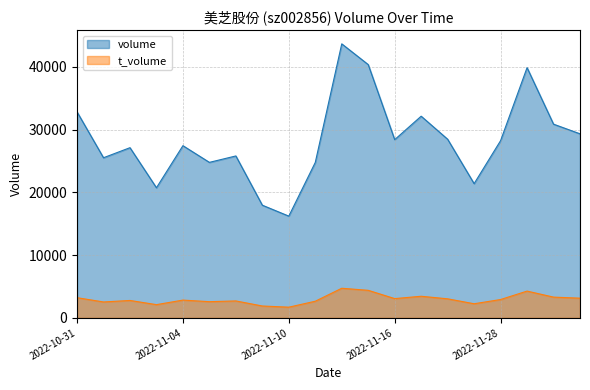

Where is the first local minimum for t_volume?

2022-11-01